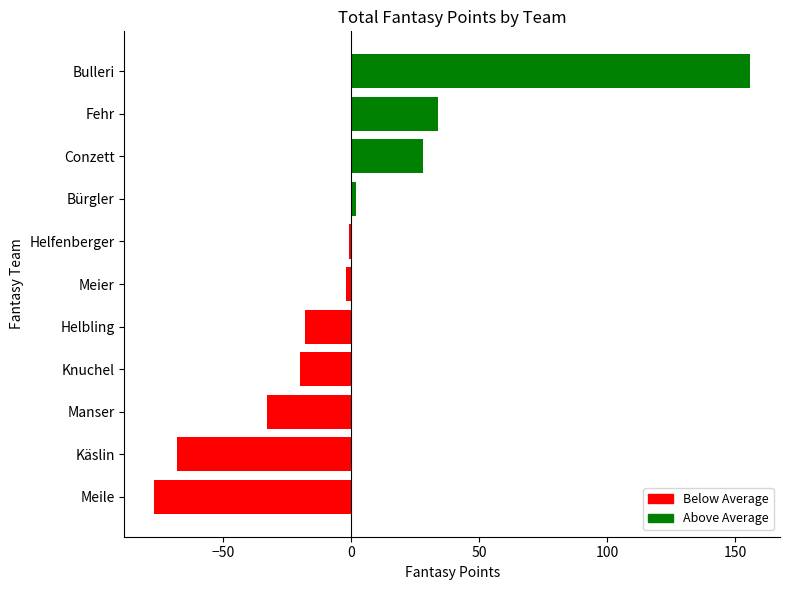

Between Conzett and Manser, which is larger?

Conzett